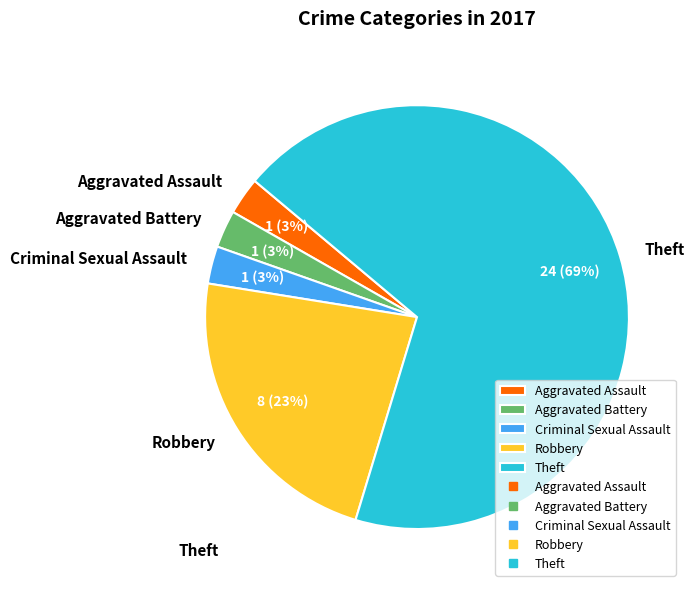

To the nearest percent, what portion does Aggravated Assault represent?

3%